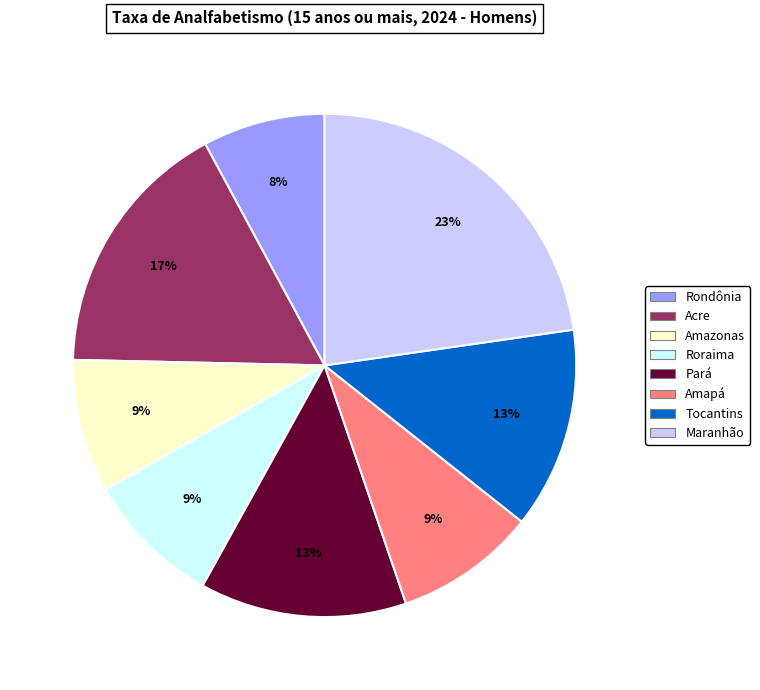

How many slices are in this pie chart?

8